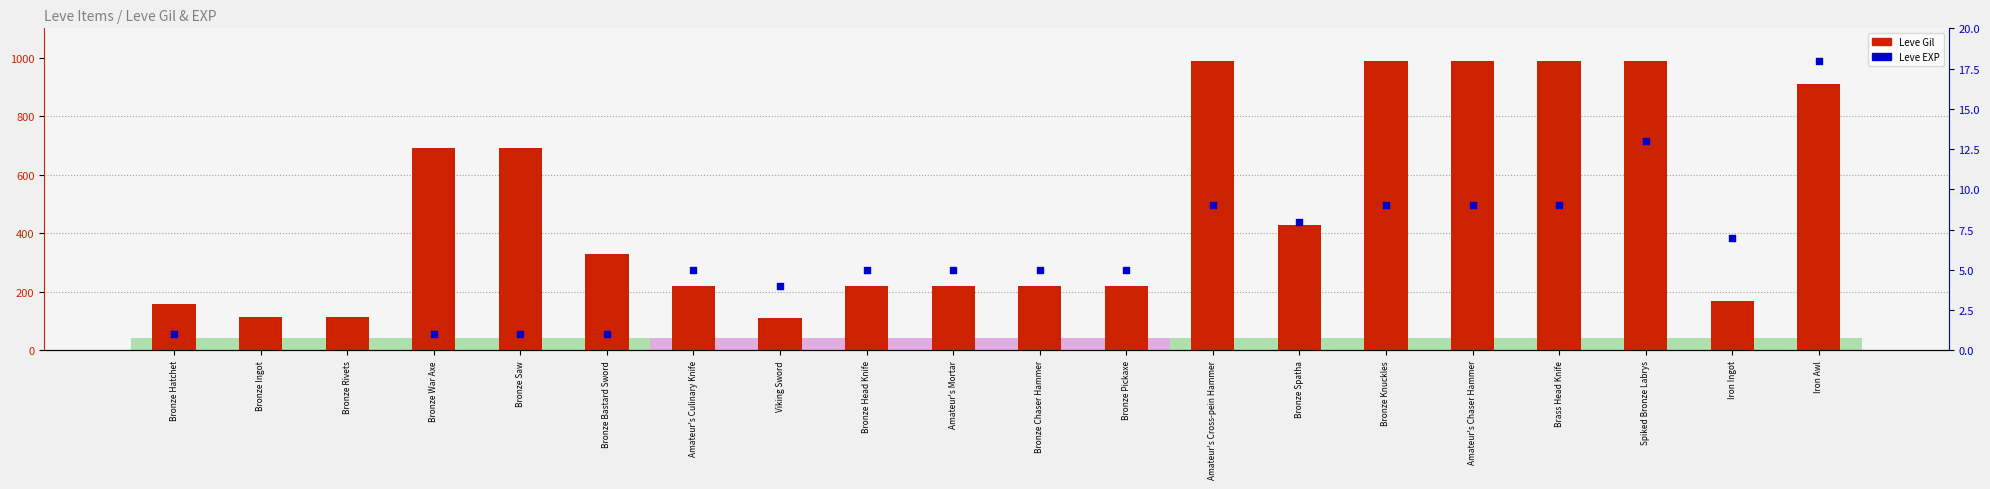

Which series reaches the maximum Y coordinate?

Leve Gil